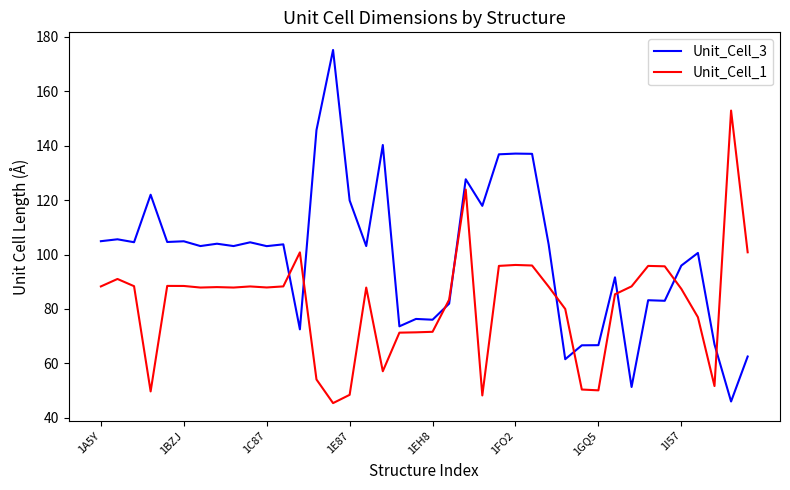

What is the maximum value shown in the chart?

175.2